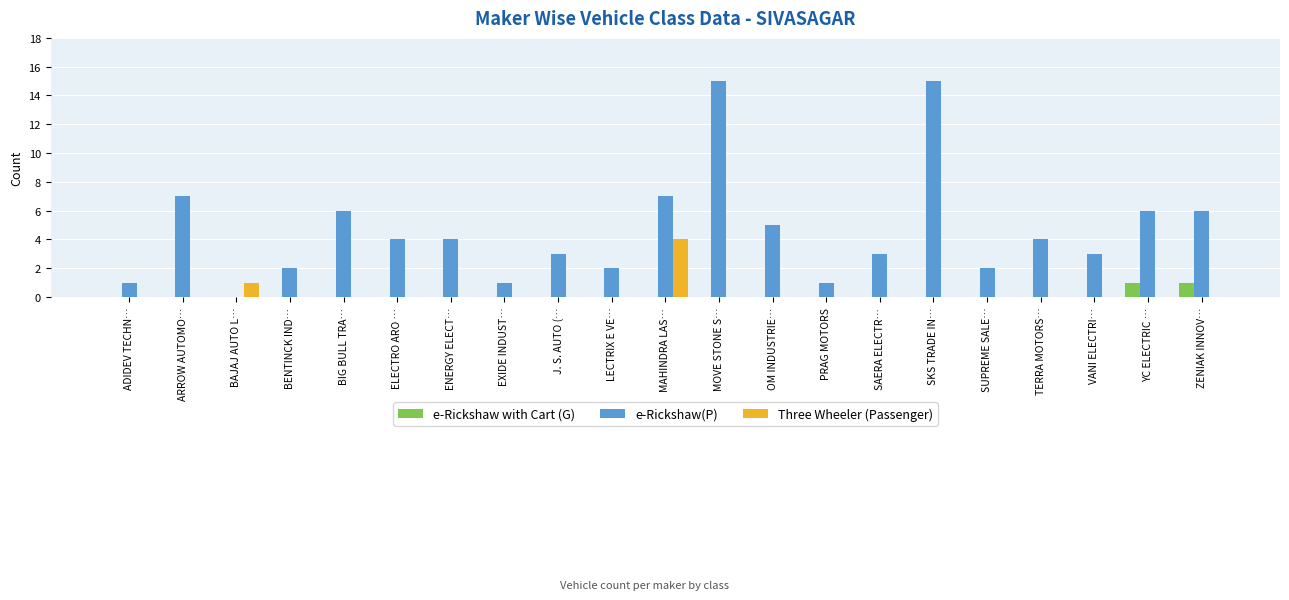

Reading right to left, what are all the values shown in this chart?

e-Rickshaw with Cart (G): 1	1	0	0	0	0	0	0	0	0	0	0	0	0	0	0	0	0	0	0	0
e-Rickshaw(P): 6	6	3	4	2	15	3	1	5	15	7	2	3	1	4	4	6	2	0	7	1
Three Wheeler (Passenger): 0	0	0	0	0	0	0	0	0	0	4	0	0	0	0	0	0	0	1	0	0